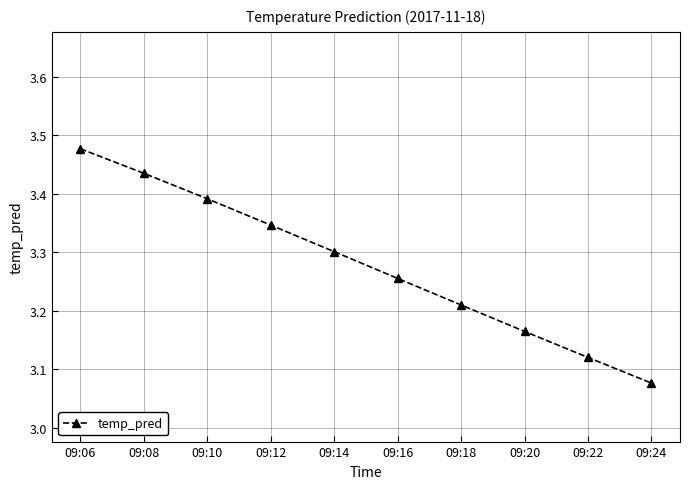

Rank the categories by value from lowest to highest.

09:24, 09:22, 09:20, 09:18, 09:16, 09:14, 09:12, 09:10, 09:08, 09:06